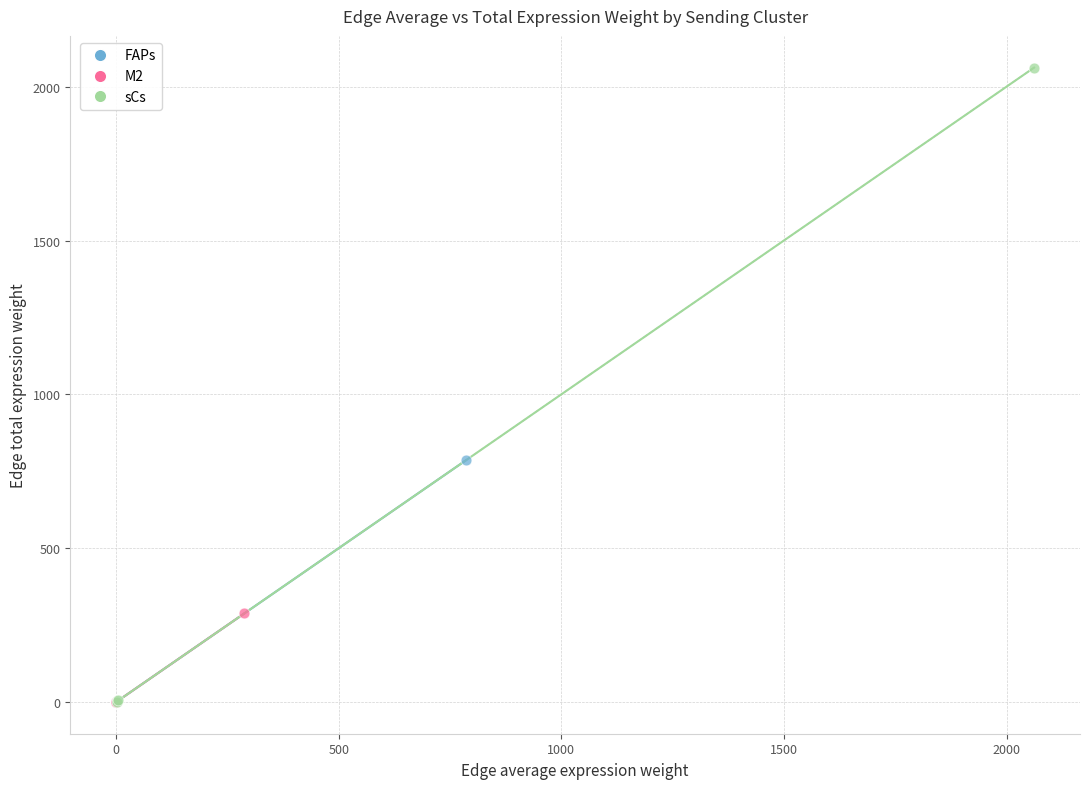

Which series reaches the maximum Y coordinate?

sCs